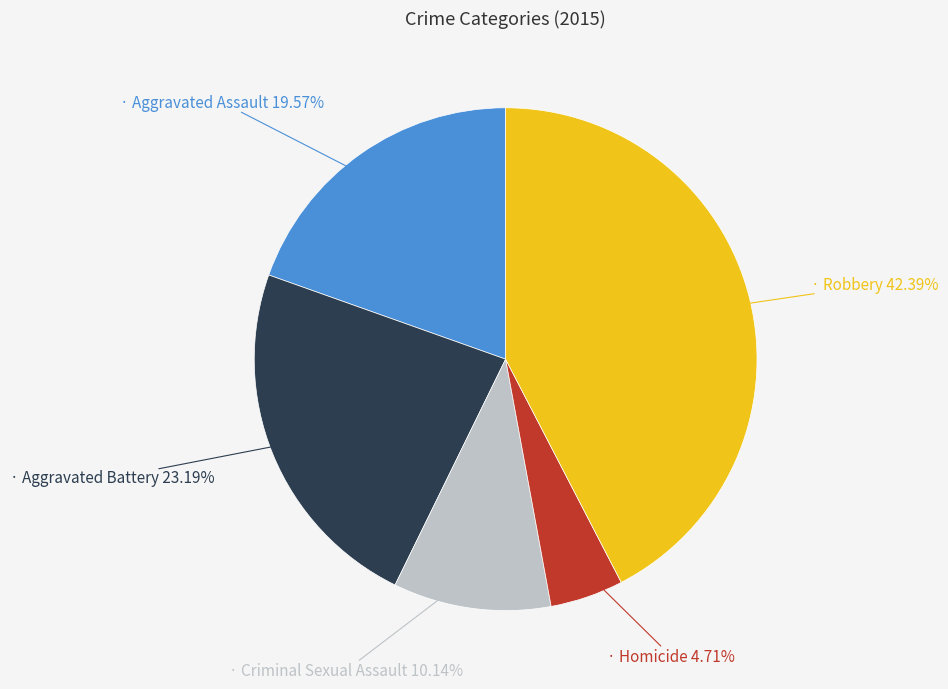

How many segments does this pie chart have?

5